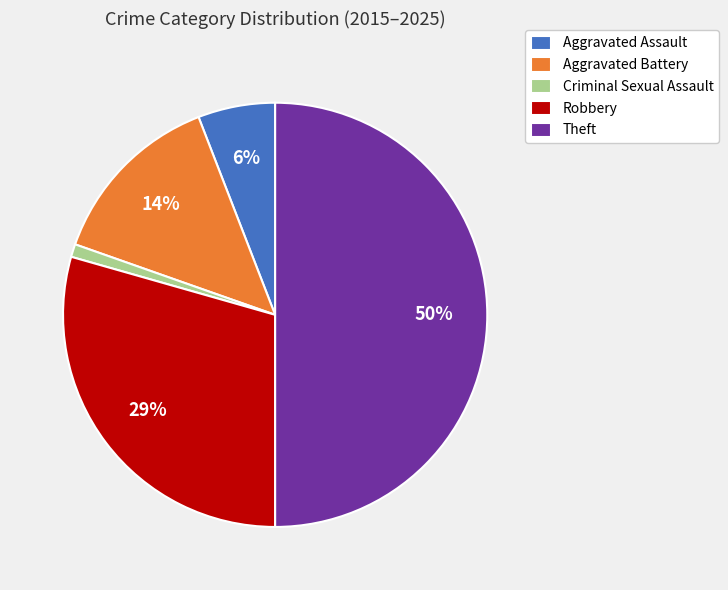

To the nearest percent, what portion does Aggravated Battery represent?

14%